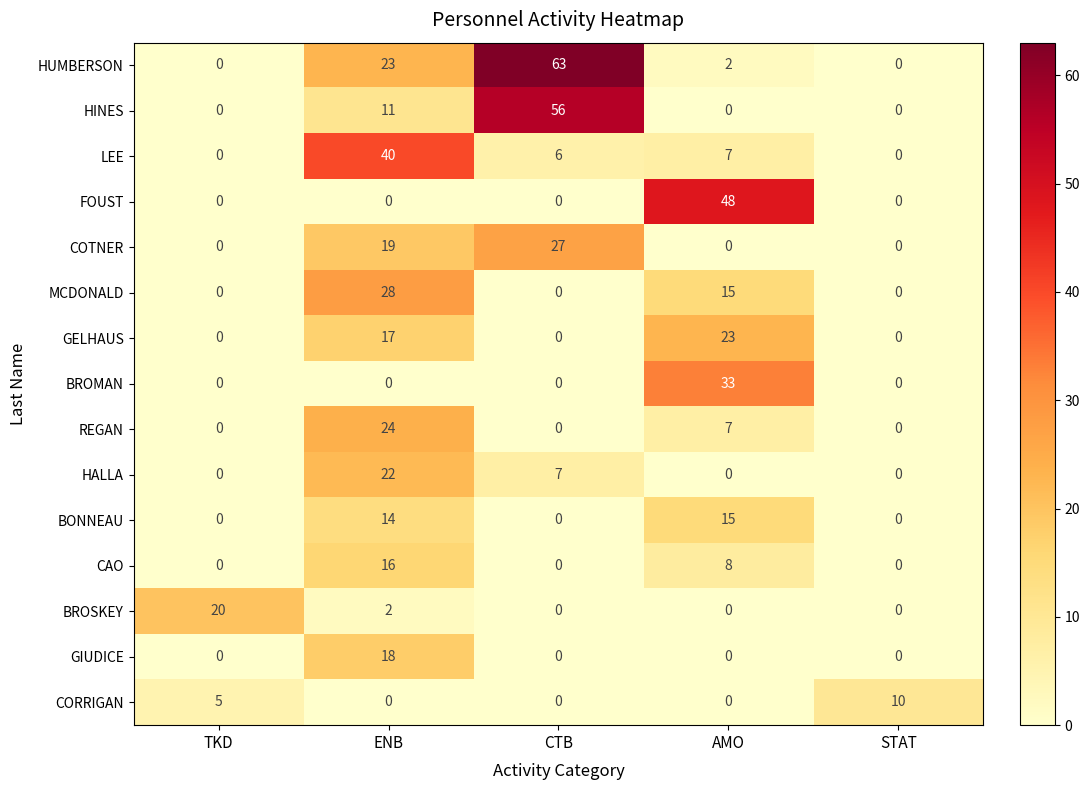

What is the spread (max minus min) of values at CTB?

63